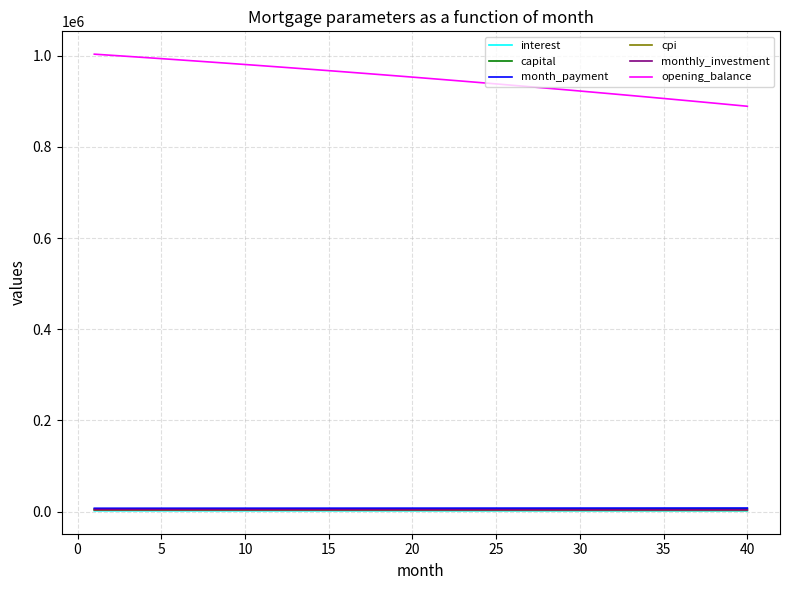

Which series has the largest total across all categories?

opening_balance